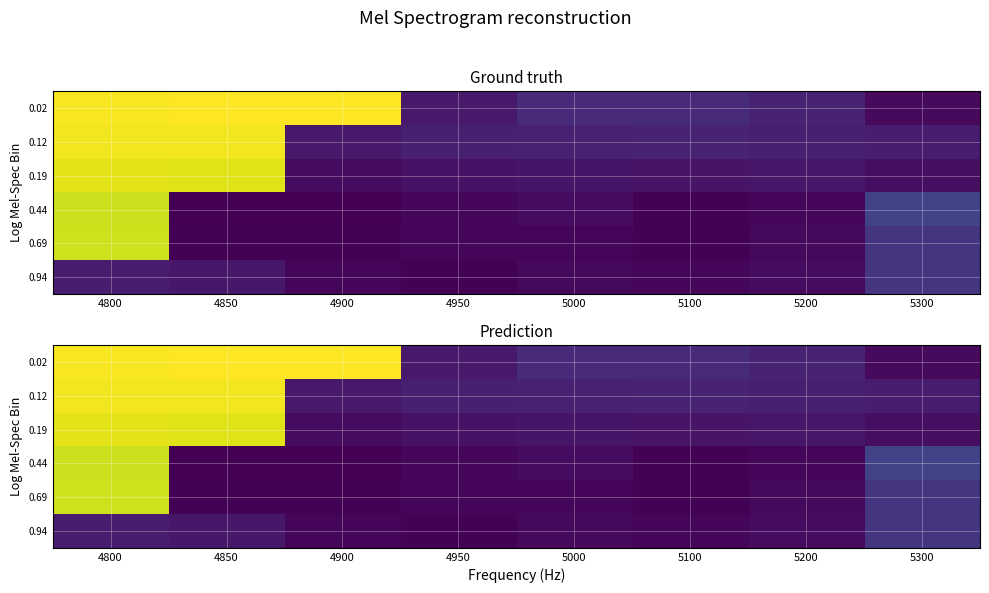

Which series has the largest range (max minus min)?

0.02